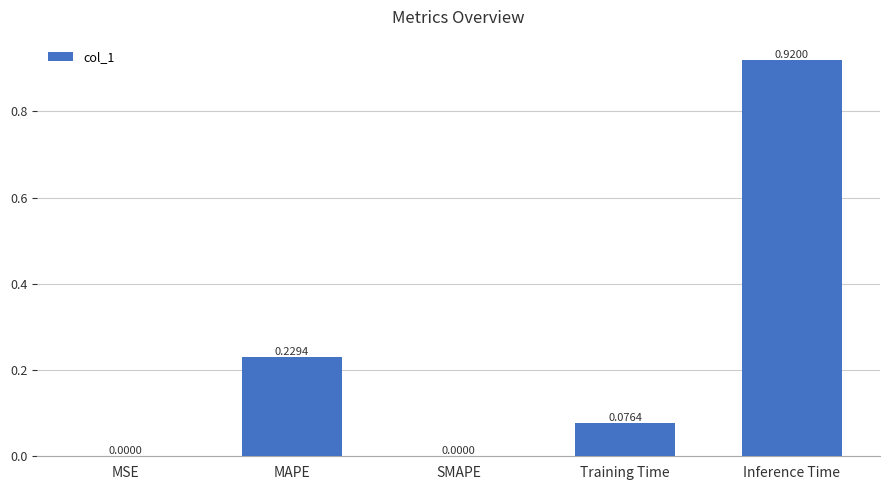

What is the change in value from MSE to Training Time?

+0.1